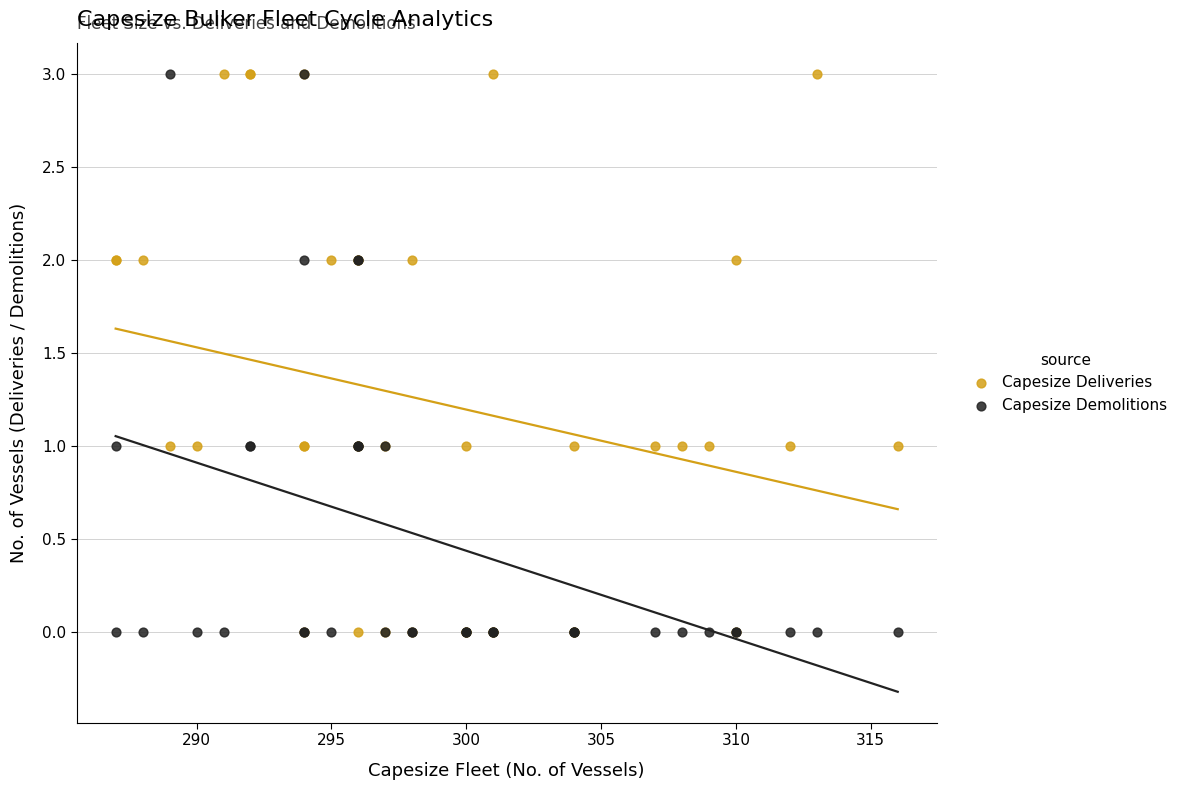

What is the X range (max minus min) for the scatter plot?

29